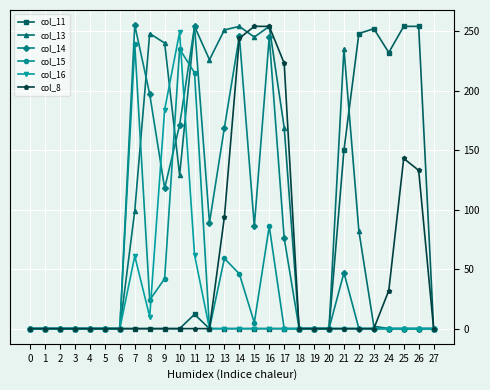

The col_11 series shows 252 at 23. True or false?

True